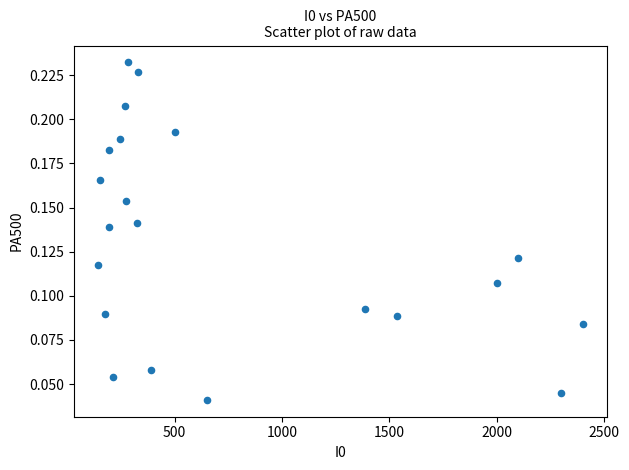

What is the range of X values (max minus min)?

2255.0